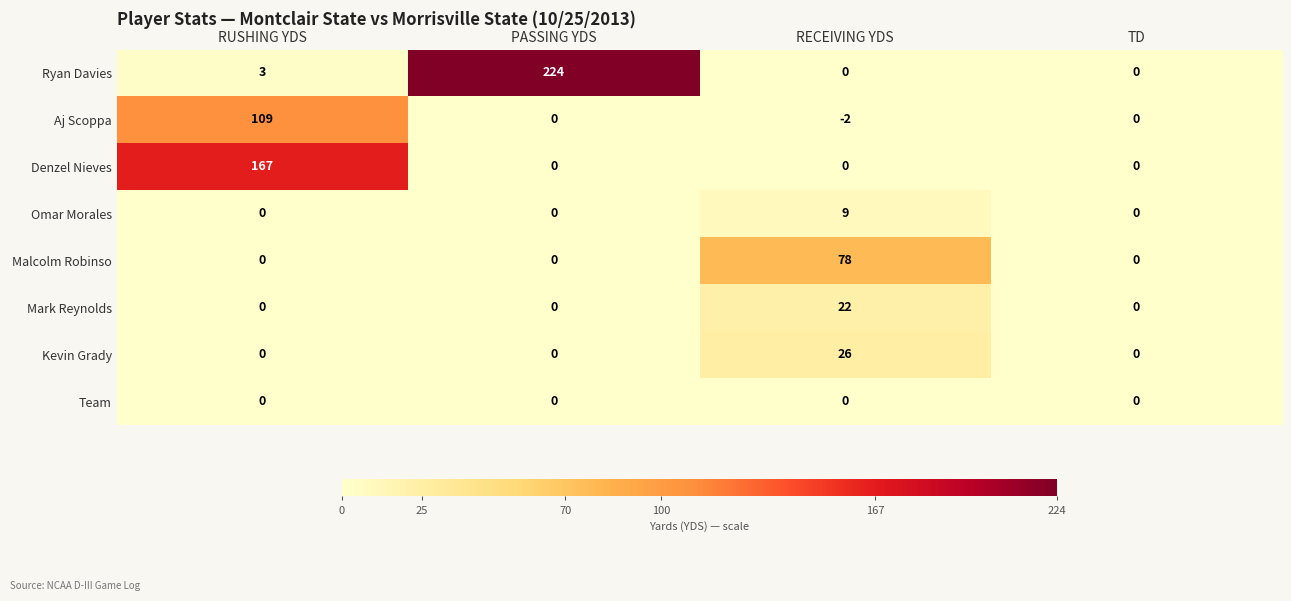

At how many categories does at least one series exceed 3?

3